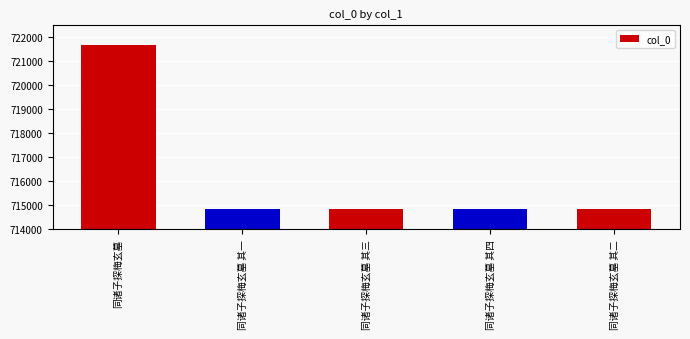

Where does the data first go above 714869?

同诸子探梅玄墓